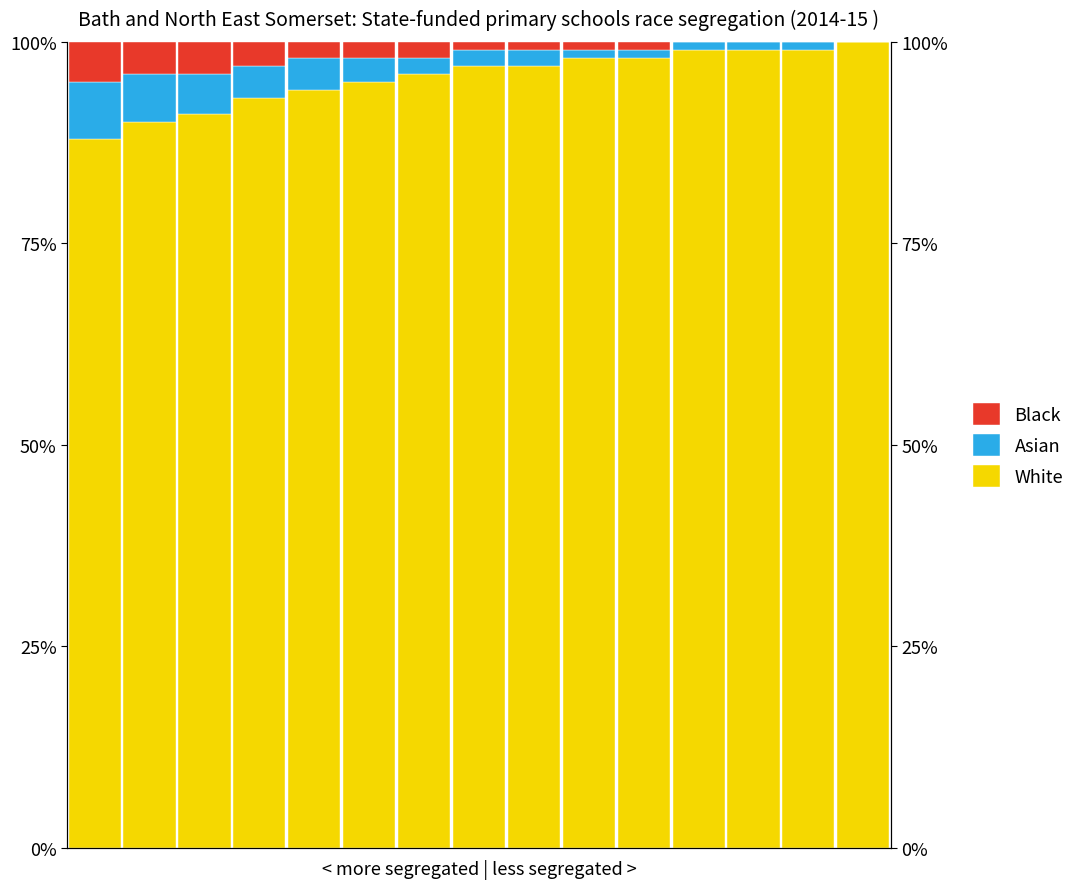

Reading right to left, what are all the values shown in this chart?

White: 14=100	13=99	12=99	11=99	10=98	9=98	8=97	7=97	6=96	5=95	4=94	3=93	2=91	1=90	0=88
Asian: 14=0	13=1	12=1	11=1	10=1	9=1	8=2	7=2	6=2	5=3	4=4	3=4	2=5	1=6	0=7
Black: 14=0	13=0	12=0	11=0	10=1	9=1	8=1	7=1	6=2	5=2	4=2	3=3	2=4	1=4	0=5